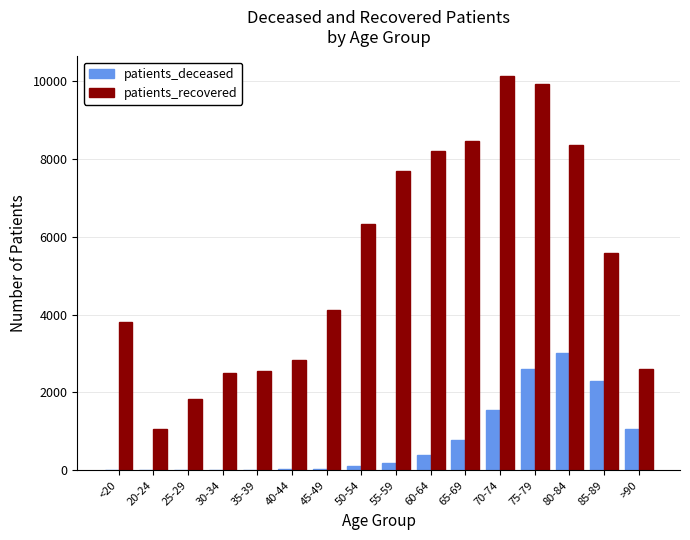

At which category does the chart reach its peak across all series?

70-74